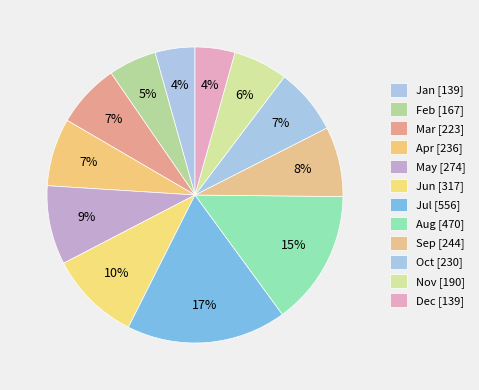

What is the ratio of the value at Nov to the value at Jul?

0.3